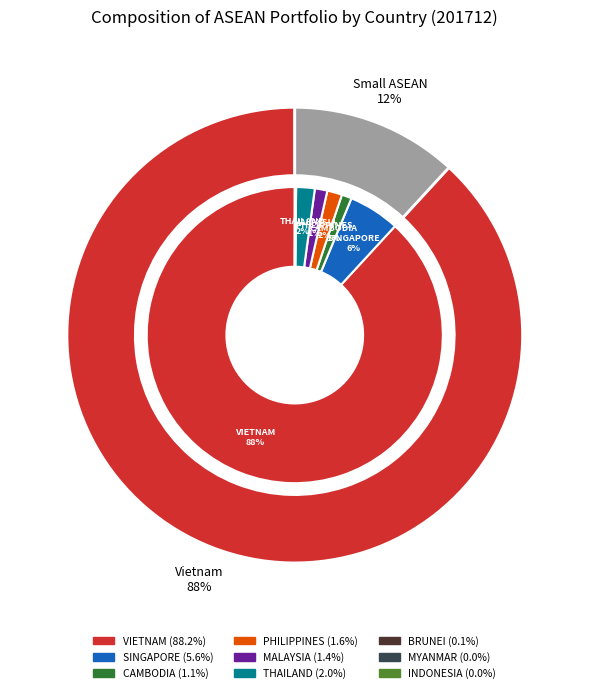

Rank the categories by value from highest to lowest.

VIETNAM, SINGAPORE, THAILAND, PHILIPPINES, MALAYSIA, CAMBODIA, BRUNEI, INDONESIA, MYANMAR